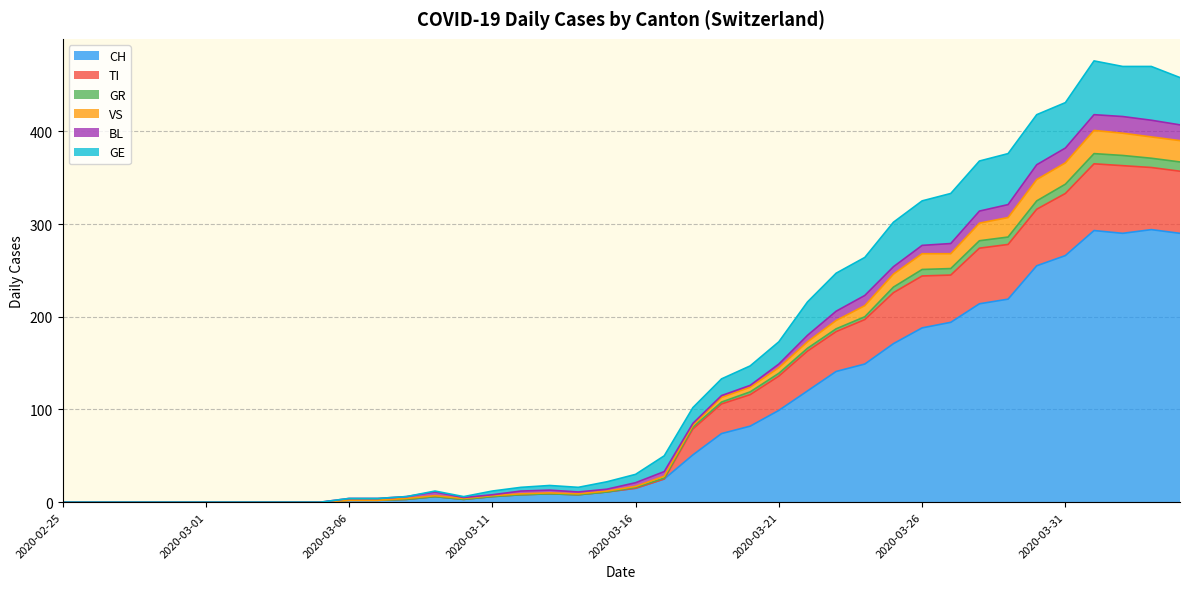

What is the label of the 28th point from the left?

2020-03-23